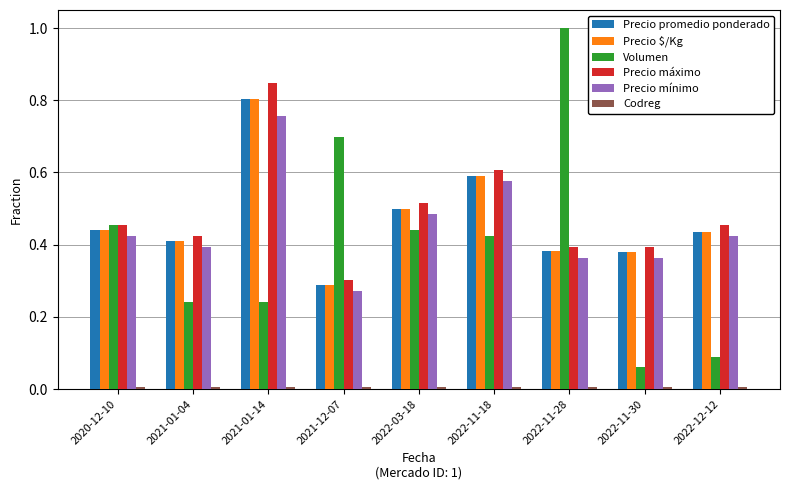

The Precio mínimo series shows 0.2 at 2021-01-04. True or false?

False